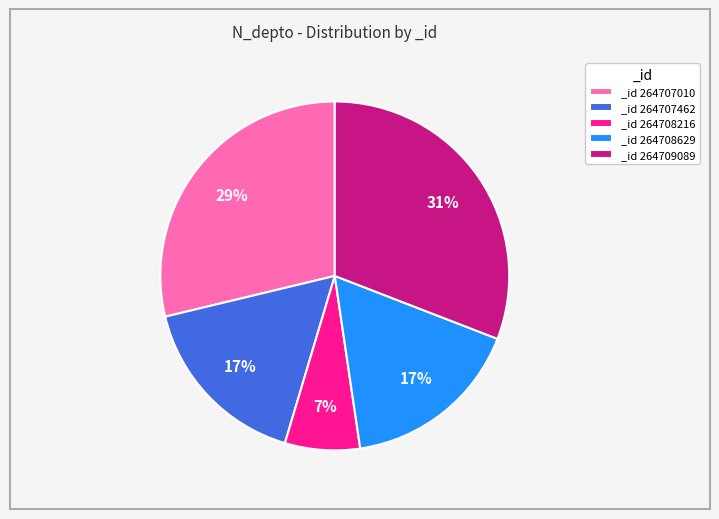

Which category has the smallest portion of the pie?

_id 264708216